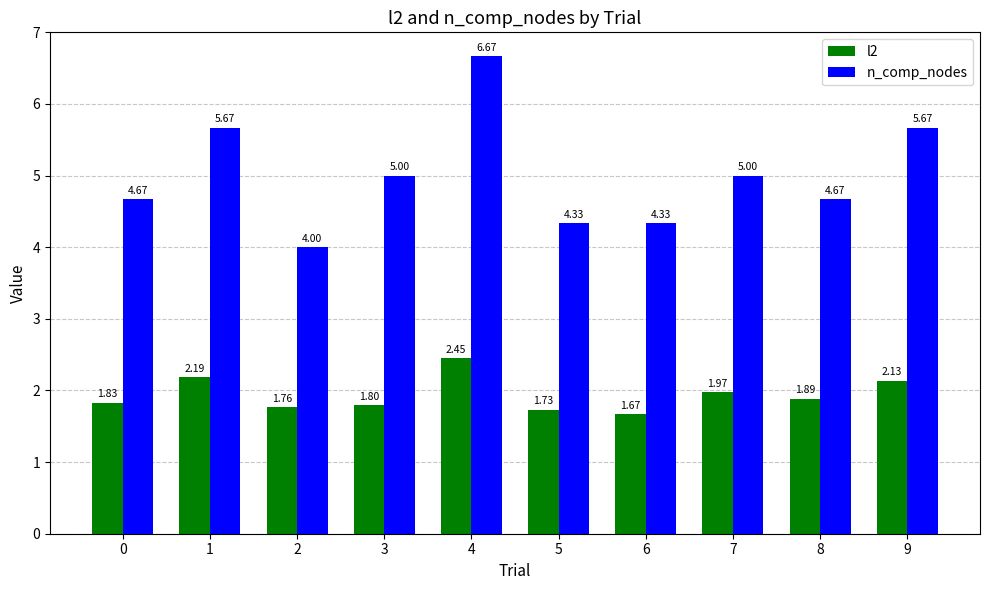

What is the difference between the maximum and minimum values in the n_comp_nodes series?

2.7